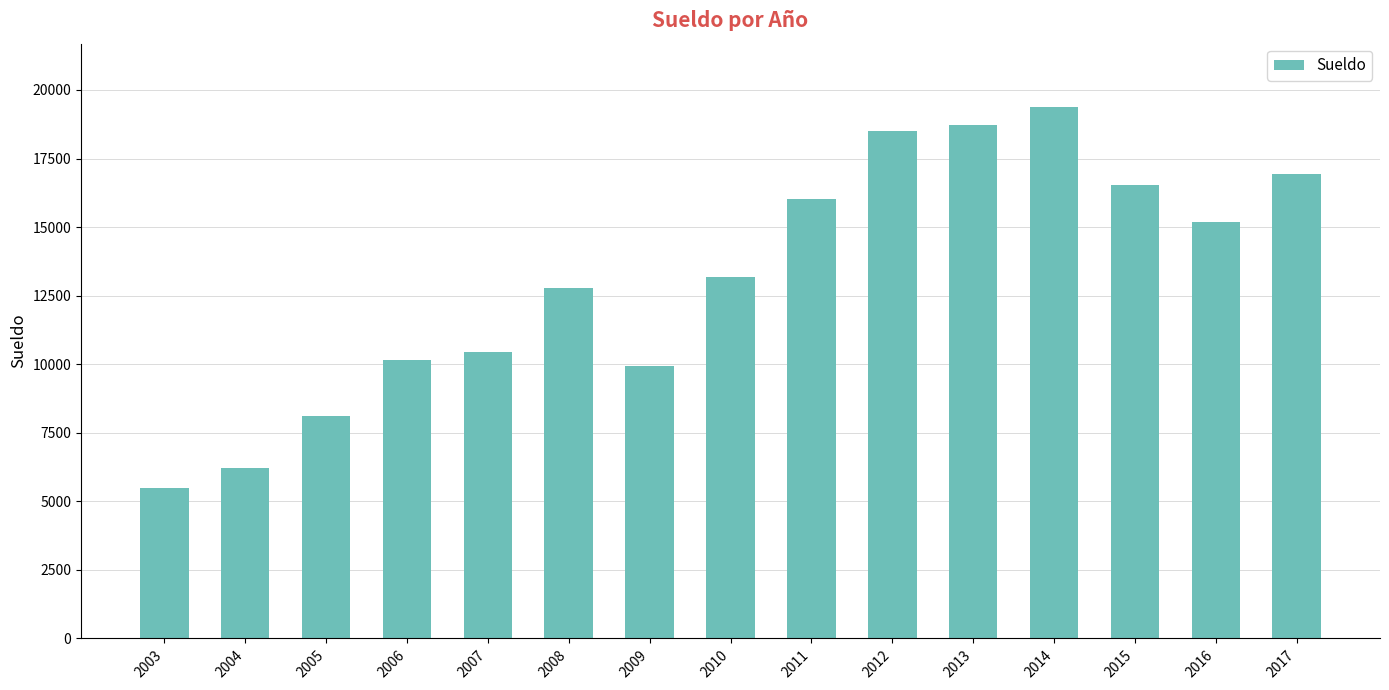

Rank the categories by value from lowest to highest.

2003, 2004, 2005, 2009, 2006, 2007, 2008, 2010, 2016, 2011, 2015, 2017, 2012, 2013, 2014